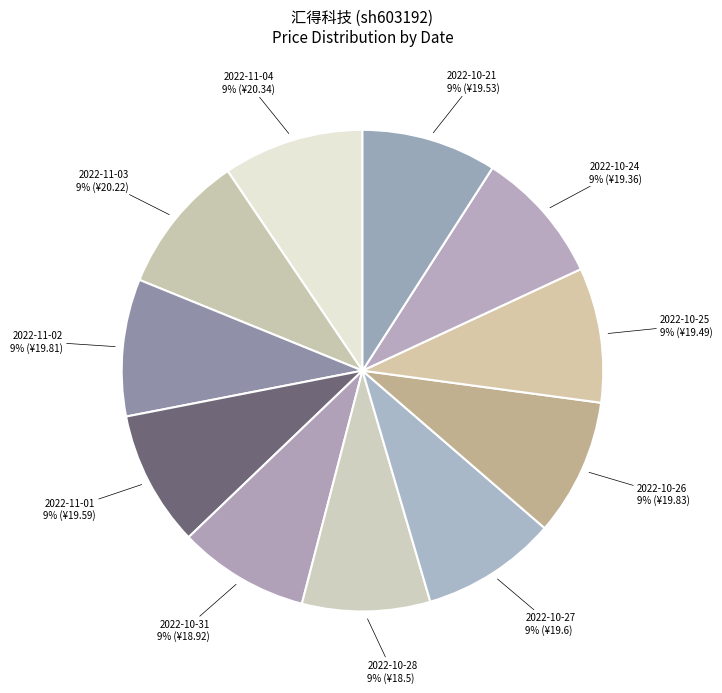

Does any single category account for the majority?

No